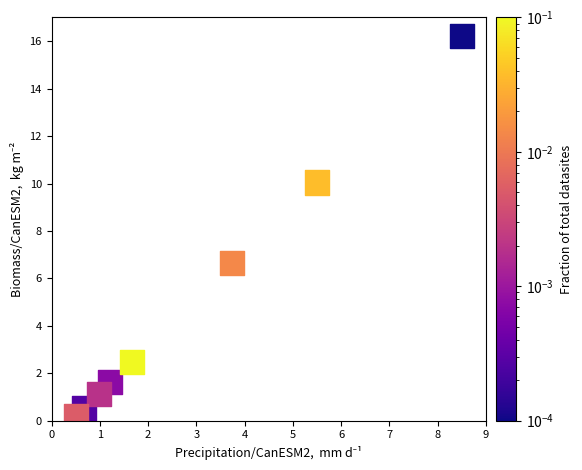

What Y value in the scatter plot is closest to 8?

6.7